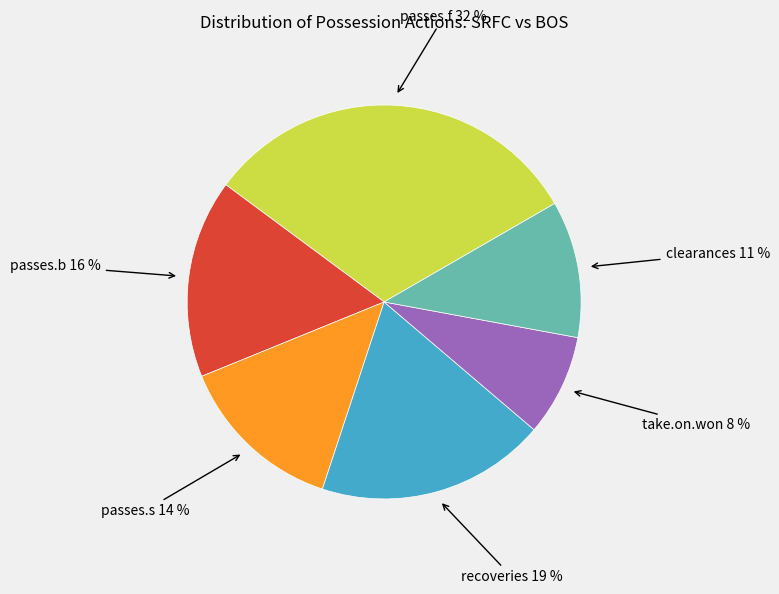

Is there any slice that represents more than half of the pie?

No